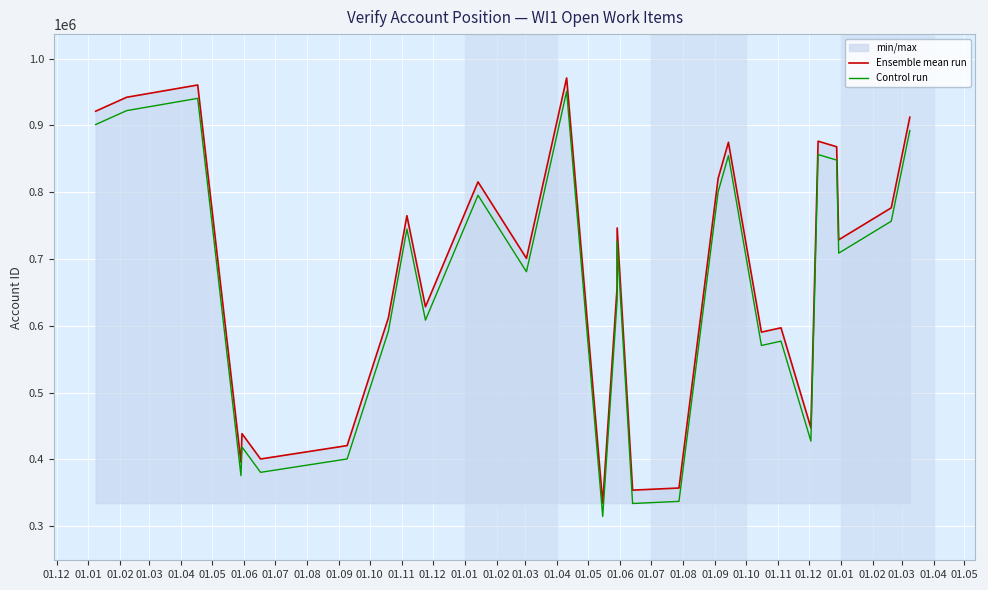

How many data points in Ensemble mean run are above 728771?

14